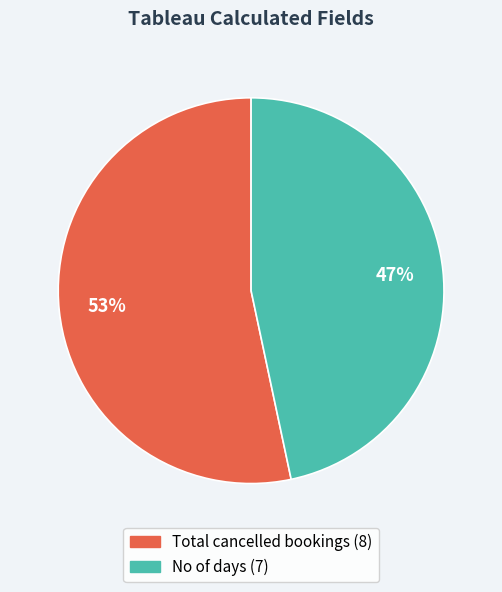

Which has a higher value, No of days or Total cancelled bookings?

Total cancelled bookings